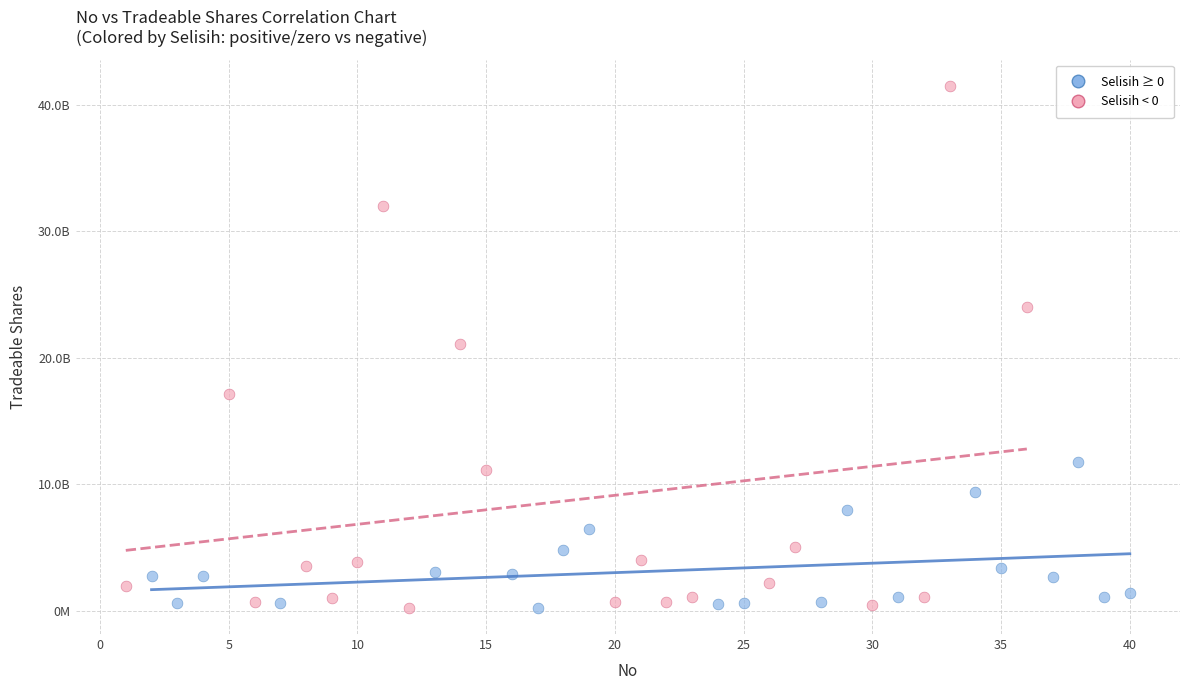

Which series reaches the maximum Y coordinate?

Selisih < 0